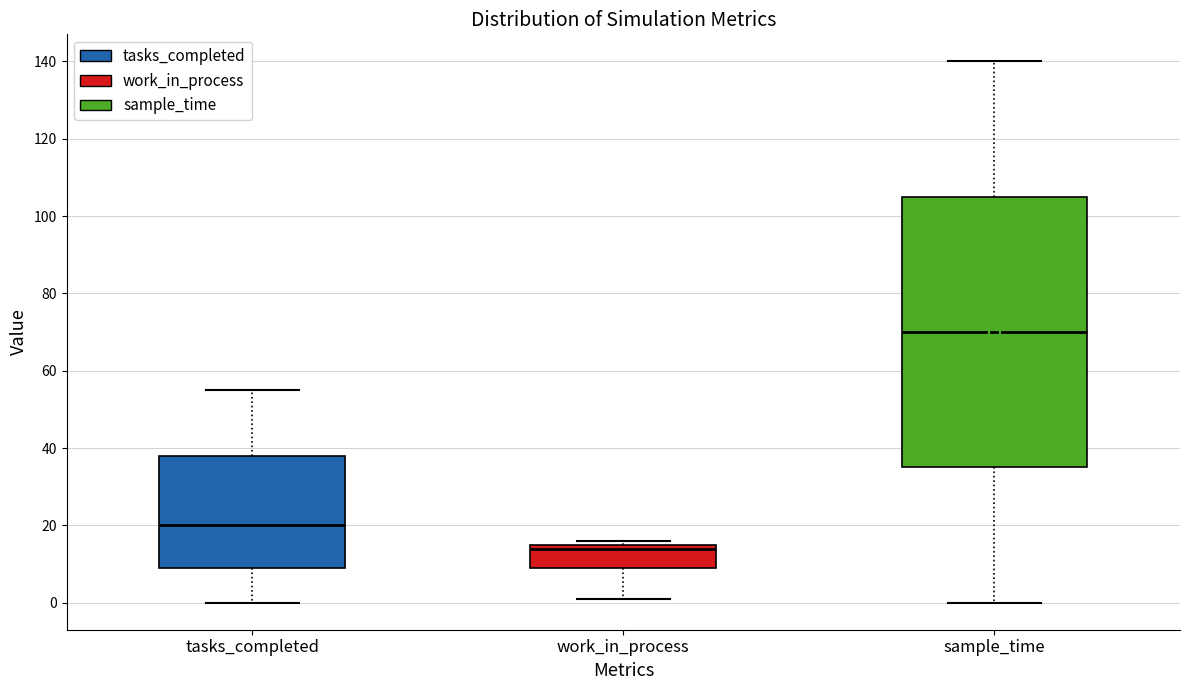

Reading left to right, transcribe this box plot: for each box, give where its median line is, the range the box spans, and where its two whiskers end, as read against the y-axis. The values are not printed on the chart, so give them approximately, as read against the axis.

tasks_completed: median 20, box 10 to 38, whiskers 0 to 56
work_in_process: median 14, box 10 to 16, whiskers 2 to 16 (just above the box's upper edge)
sample_time: median 70, box 36 to 106, whiskers 0 to 140